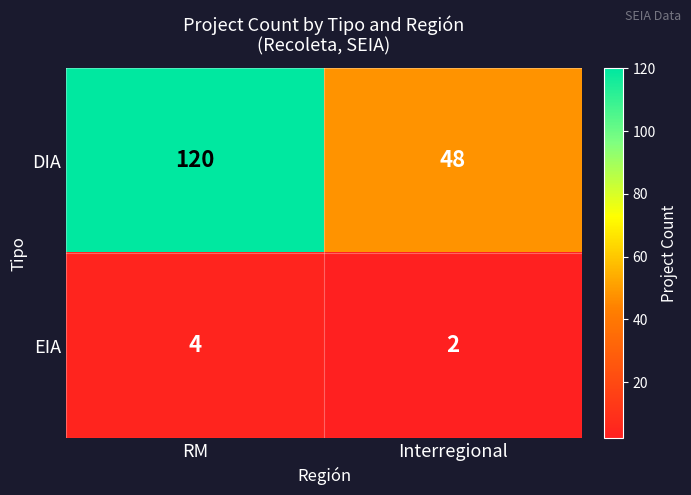

What is the greatest value displayed?

120